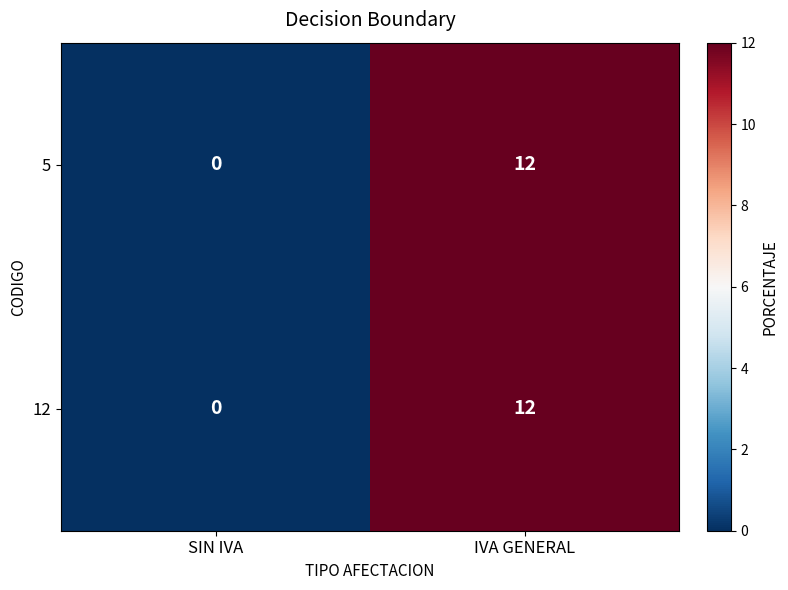

The value of 12 at IVA GENERAL is 12. True or false?

True